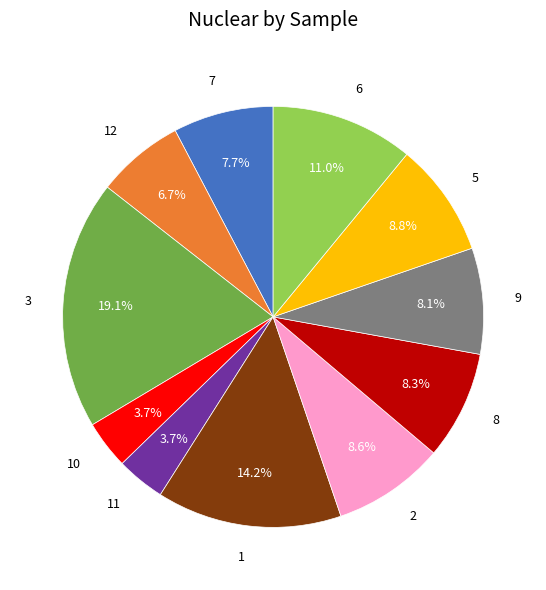

Is 12 the majority of the pie?

No